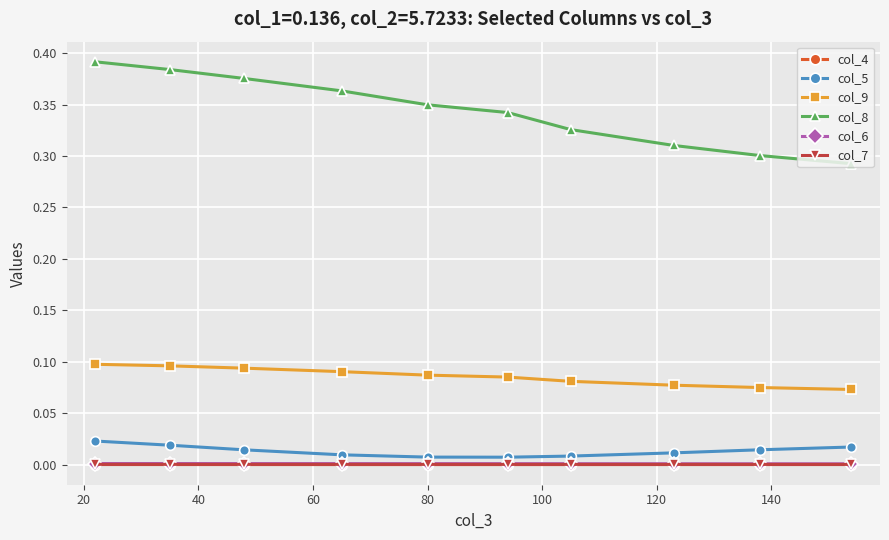

True or false: col_7 and col_9 cross at least once.

False